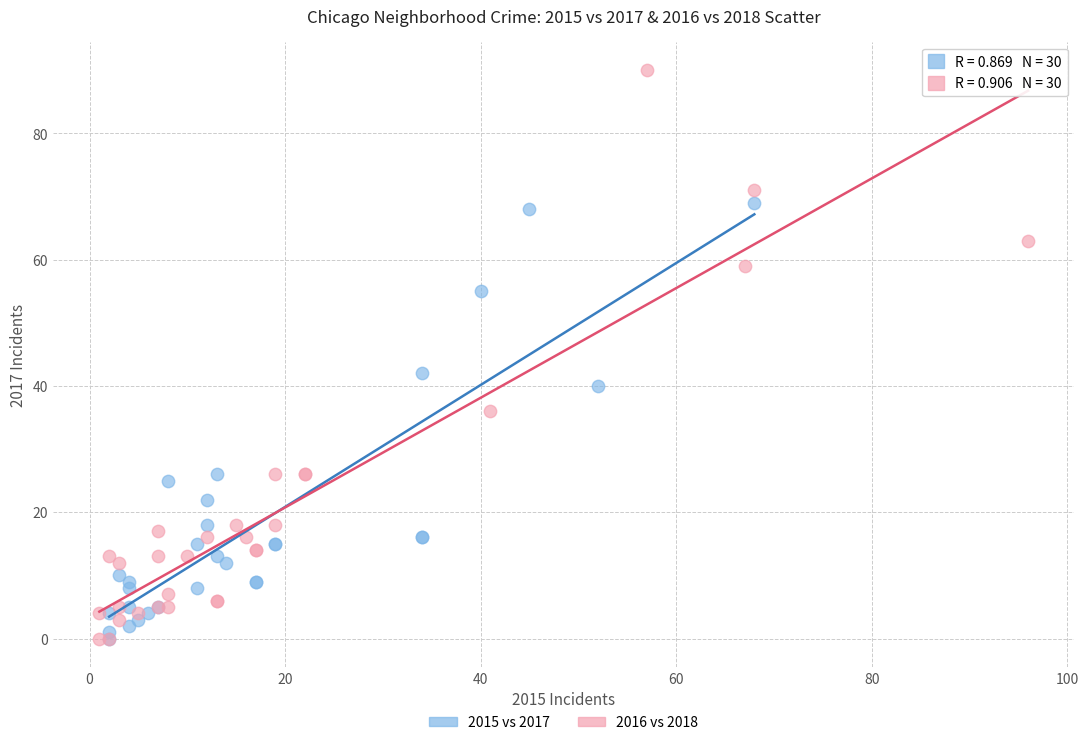

Which series has the largest Y range (max minus min)?

2016 vs 2018